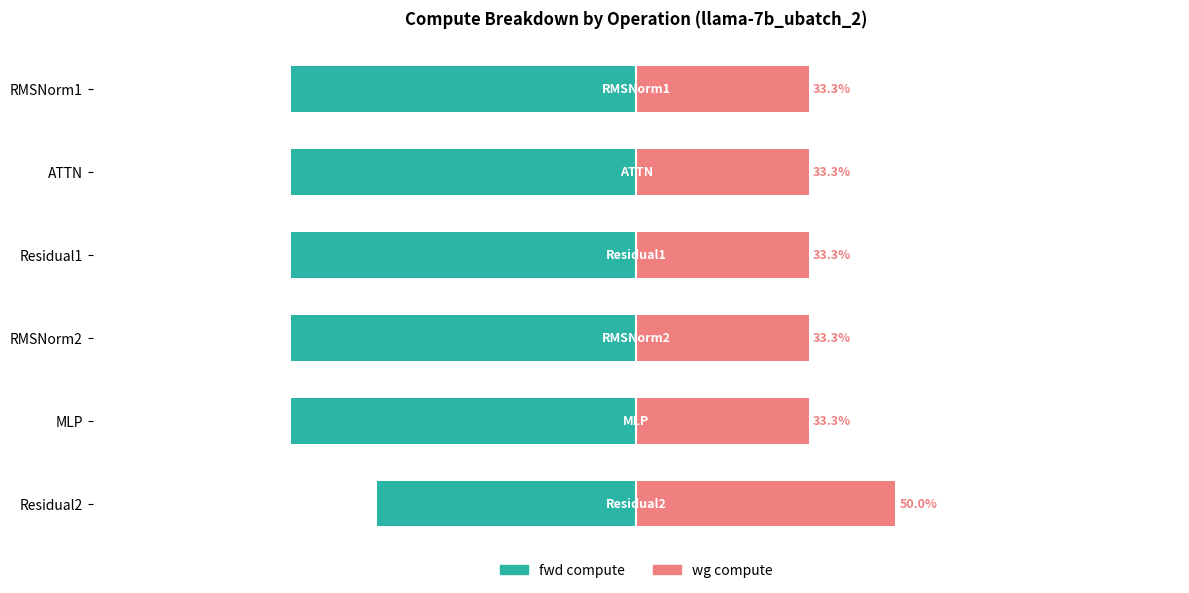

Rank the series by their maximum value, from highest to lowest.

wg compute, fwd compute